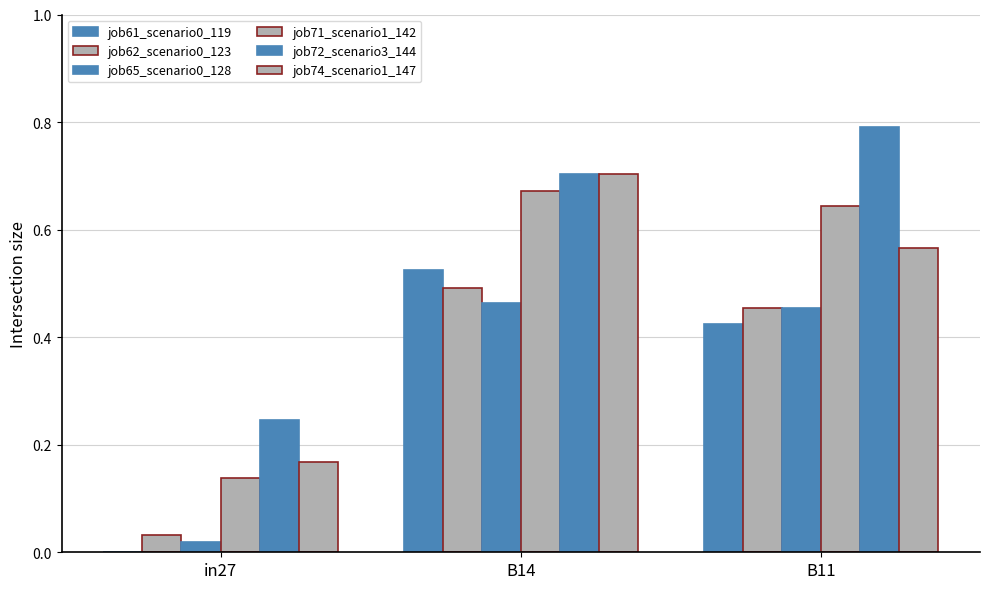

Are the bars grouped side by side (vs. stacked)?

Yes